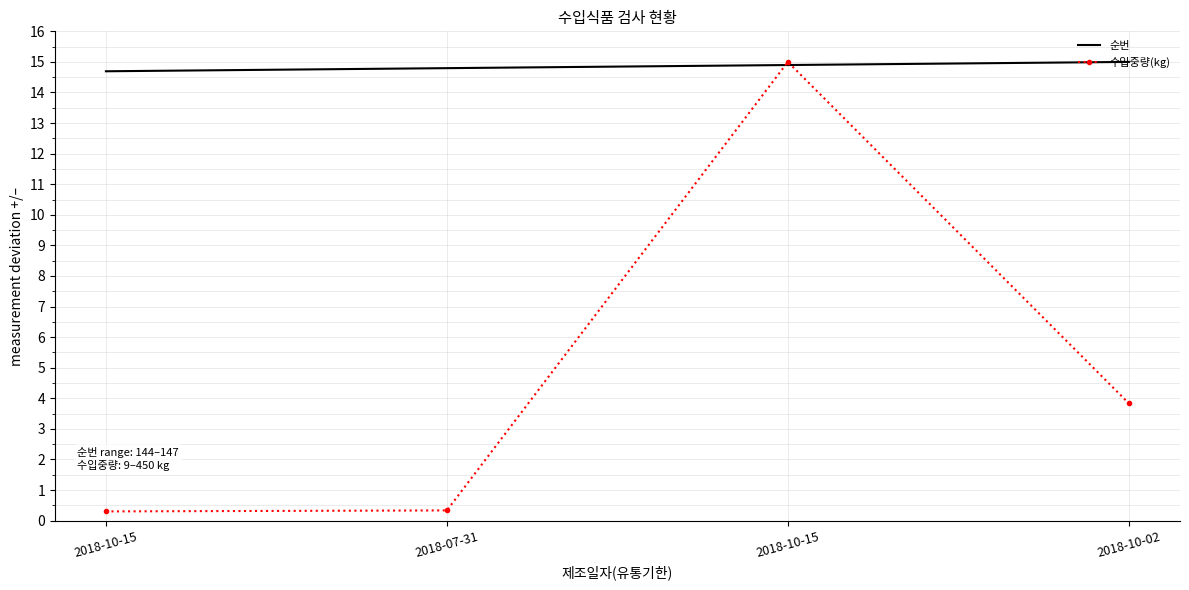

What are all the series names shown in the legend?

순번, 수입중량(kg)